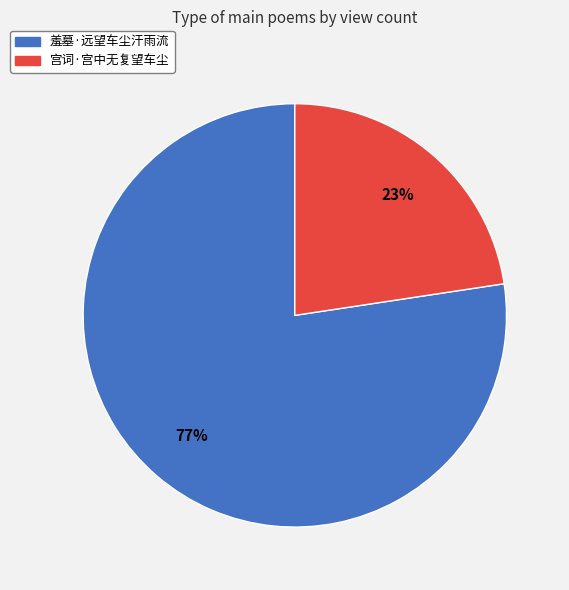

Does 宫词·宫中无复望车尘 account for over 50% of the chart?

No